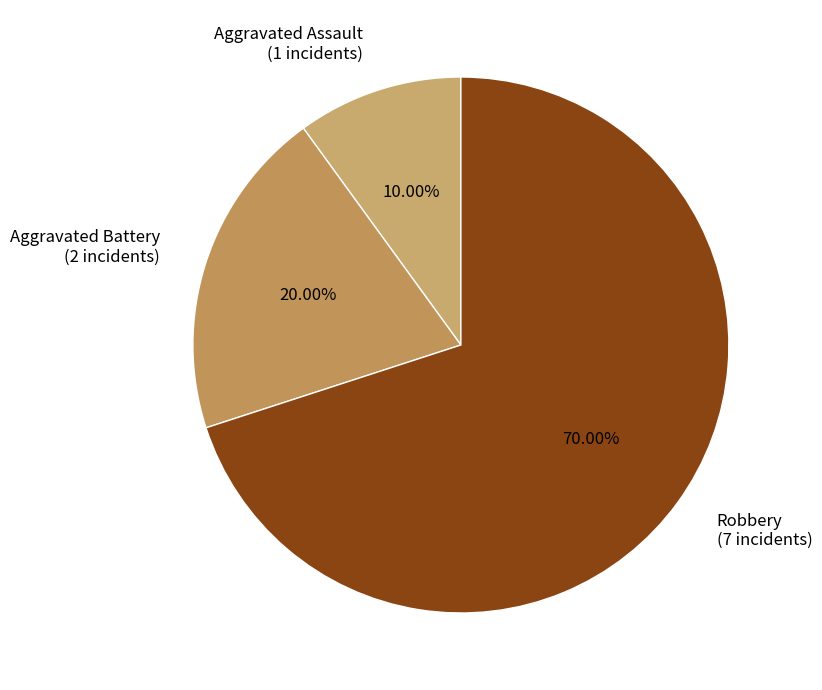

Which slice is the smallest?

Aggravated Assault